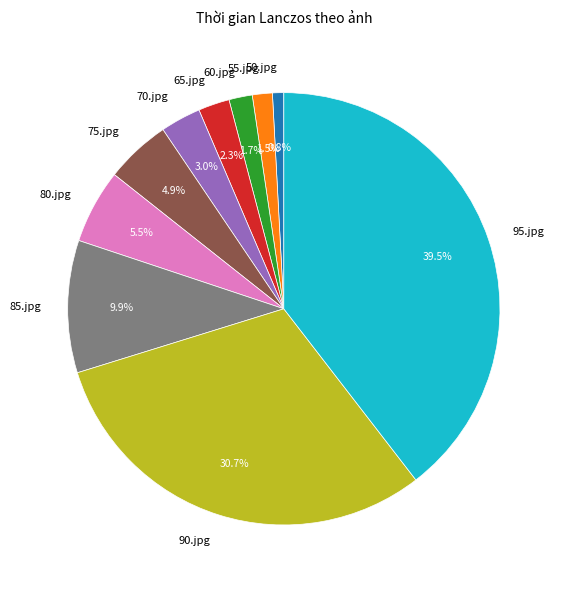

Which slice is the smallest?

50.jpg